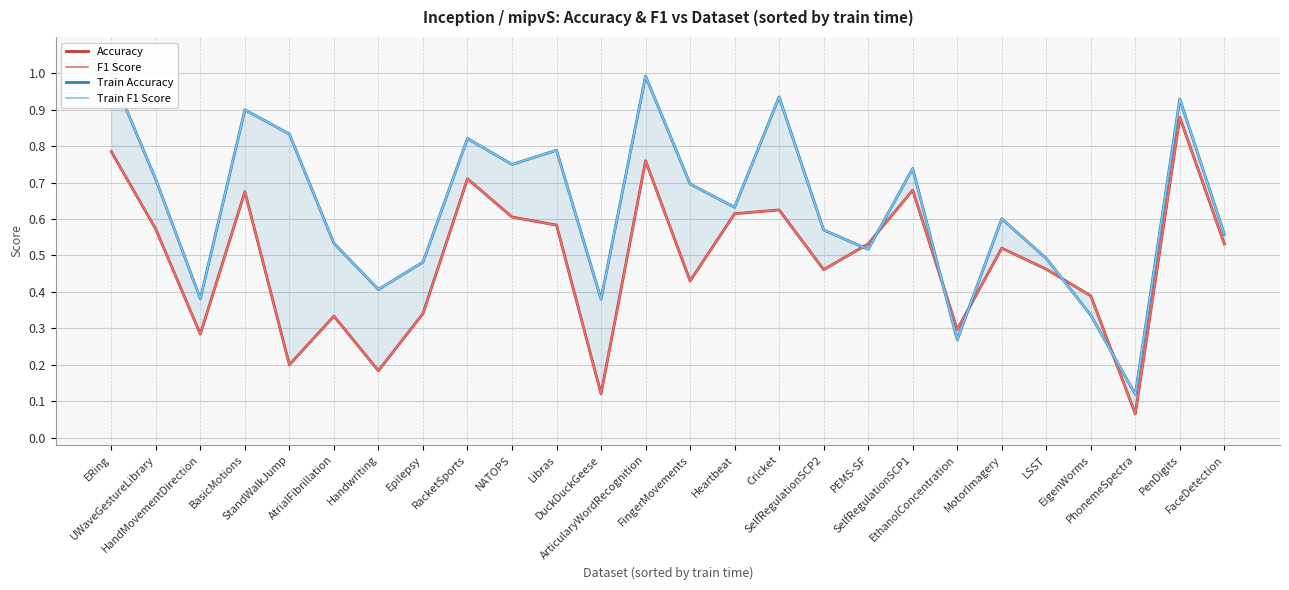

What is the difference between the F1 Score values at EthanolConcentration and PenDigits?

0.6